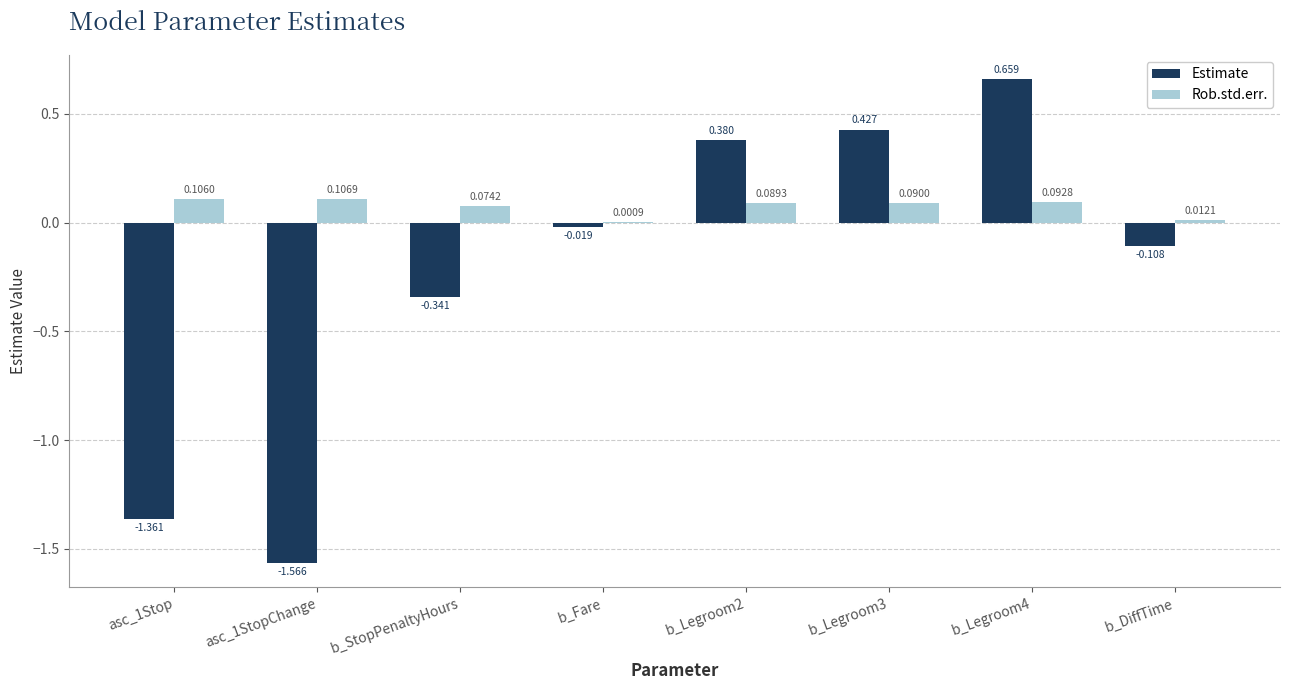

Is the value of Estimate at b_DiffTime greater than the value of Rob.std.err. at asc_1Stop?

No